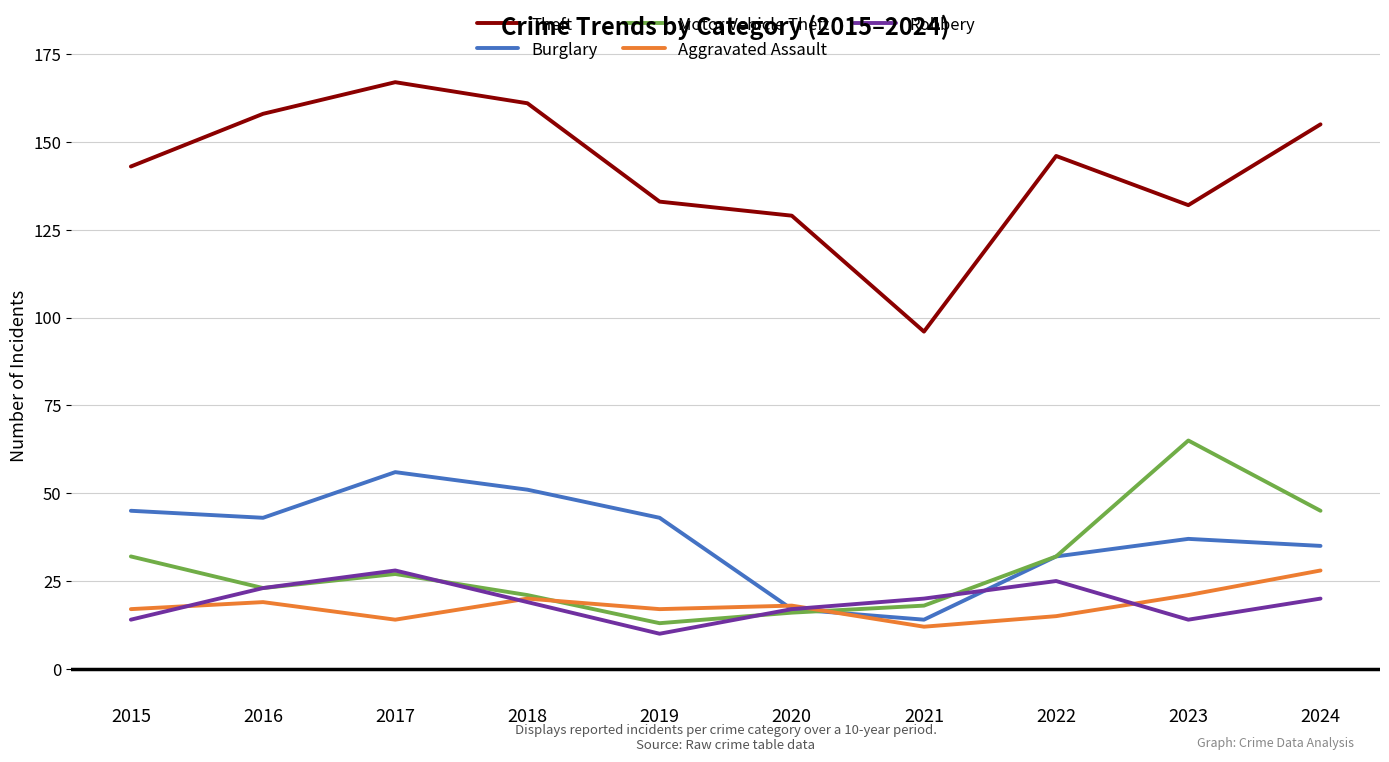

What is the greatest value displayed?

167